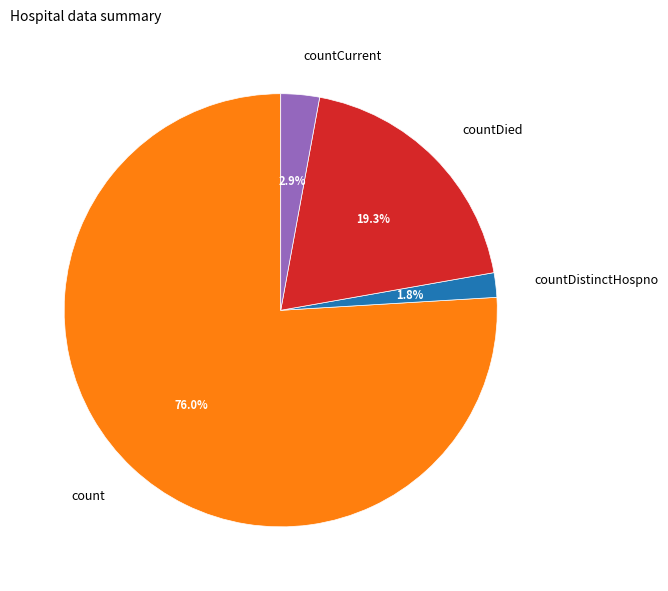

Does countCurrent account for over 50% of the chart?

No